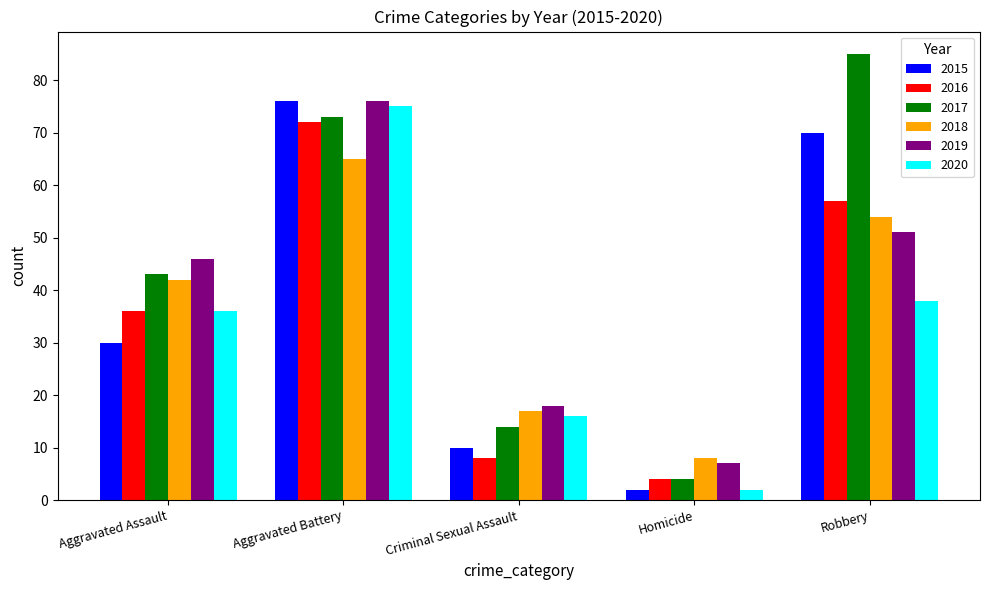

What is the sum of the 2019 values at Criminal Sexual Assault and Robbery?

69